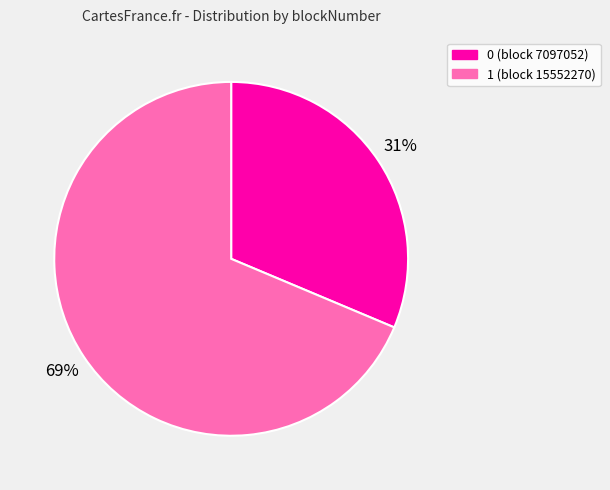

What is the largest slice in the pie chart?

1